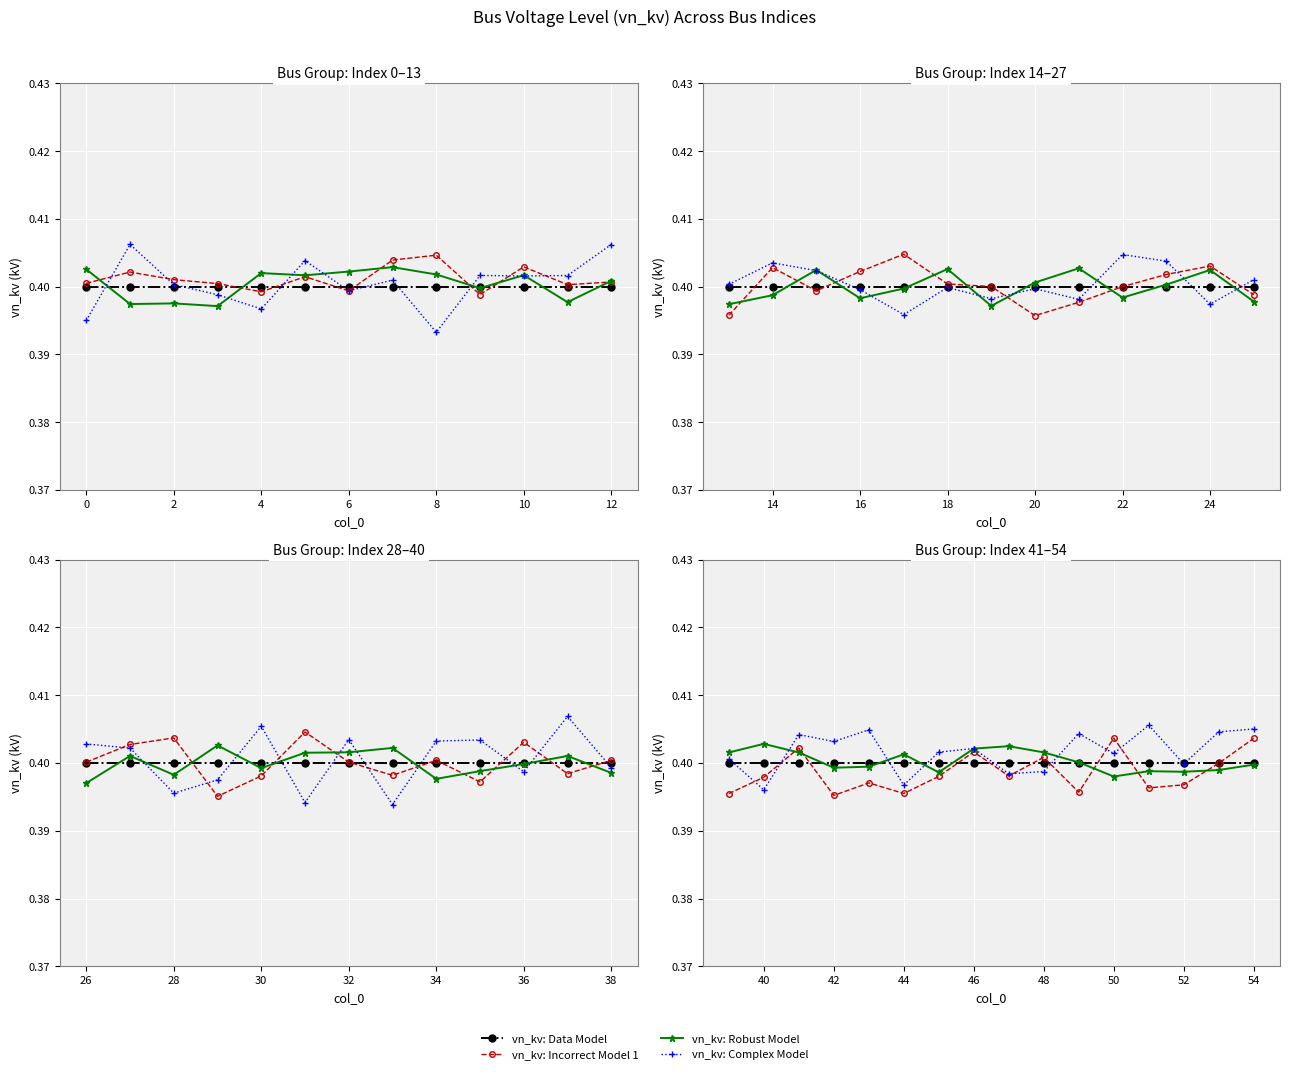

Is this an area chart (filled region under the line)?

No